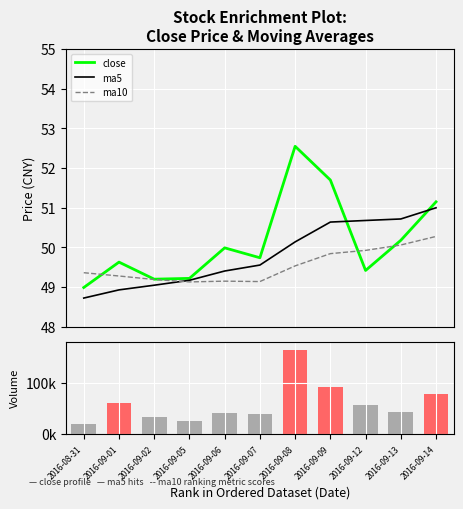

Reading left to right, transcribe all the data shown in this chart.

close: 2016-08-31=49.0	2016-09-01=49.6	2016-09-02=49.2	2016-09-05=49.2	2016-09-06=50.0	2016-09-07=49.7	2016-09-08=52.5	2016-09-09=51.7	2016-09-12=49.4	2016-09-13=50.2	2016-09-14=51.1
ma5: 2016-08-31=48.7	2016-09-01=48.9	2016-09-02=49.0	2016-09-05=49.2	2016-09-06=49.4	2016-09-07=49.6	2016-09-08=50.1	2016-09-09=50.6	2016-09-12=50.7	2016-09-13=50.7	2016-09-14=51.0
ma10: 2016-08-31=49.4	2016-09-01=49.3	2016-09-02=49.2	2016-09-05=49.1	2016-09-06=49.1	2016-09-07=49.1	2016-09-08=49.5	2016-09-09=49.8	2016-09-12=49.9	2016-09-13=50.1	2016-09-14=50.3
volume: 2016-08-31=19274.9	2016-09-01=60446.4	2016-09-02=32598.6	2016-09-05=25491.0	2016-09-06=40576.7	2016-09-07=39272.7	2016-09-08=164133.7	2016-09-09=92242.5	2016-09-12=57600.6	2016-09-13=42895.6	2016-09-14=77181.1